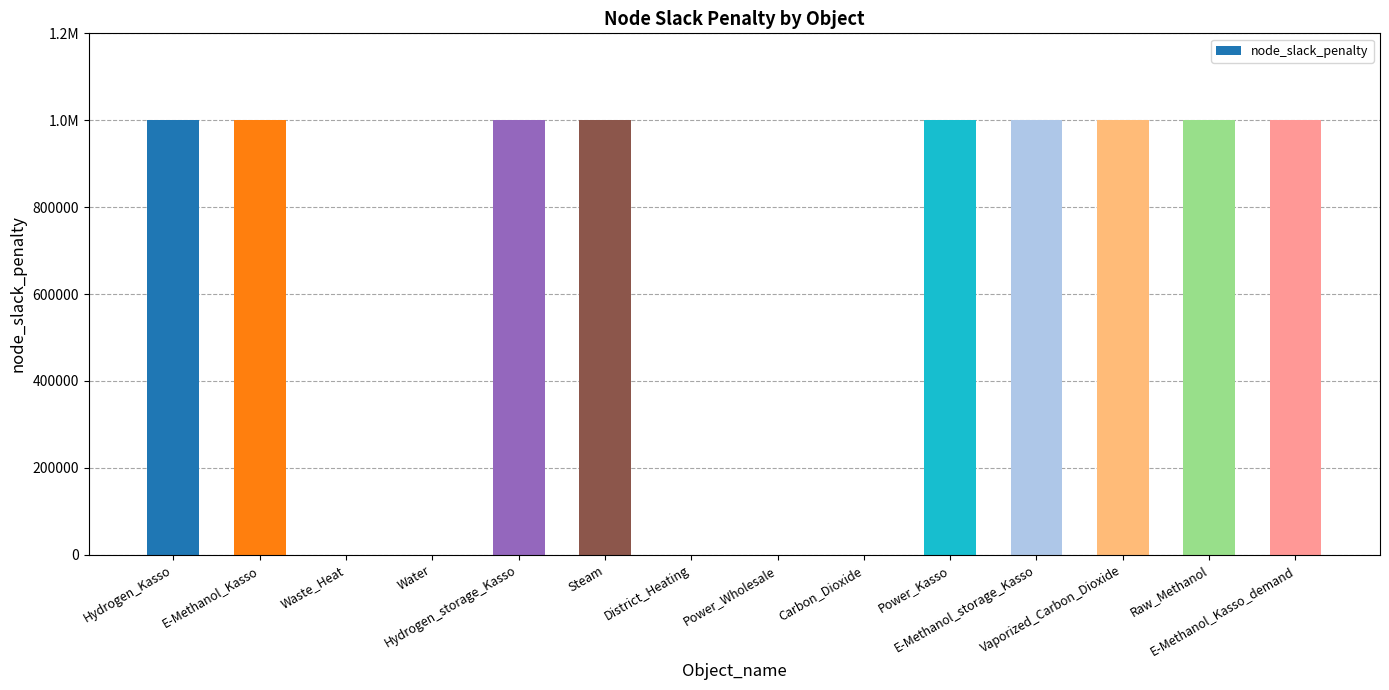

Are the bars horizontal?

No